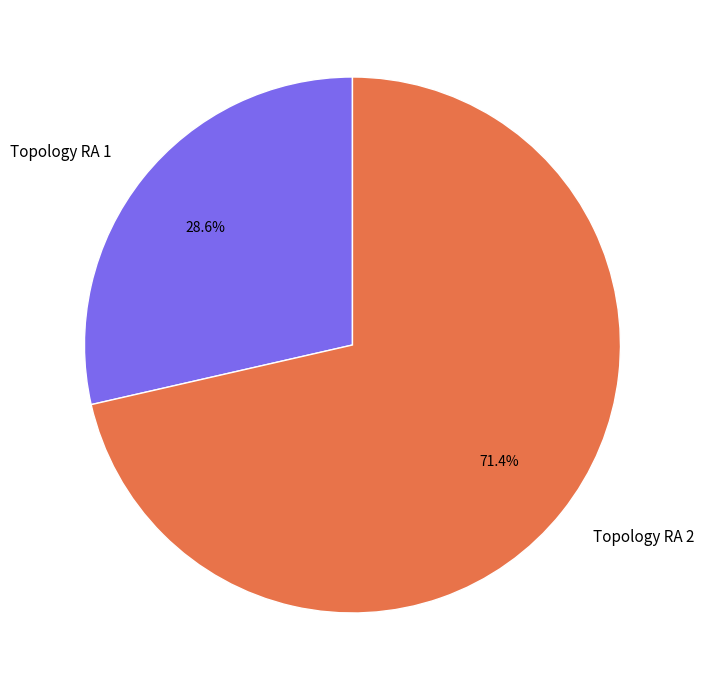

Between Topology RA 1 and Topology RA 2, which is larger?

Topology RA 2